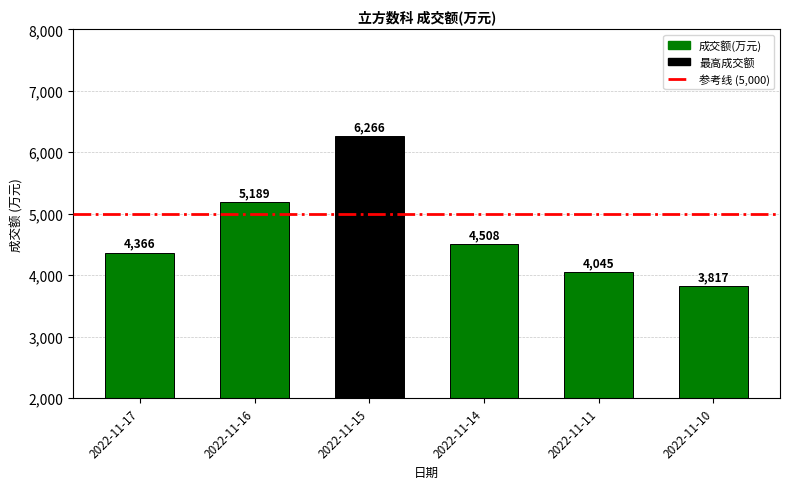

Which category has the lowest value across all series?

2022-11-10